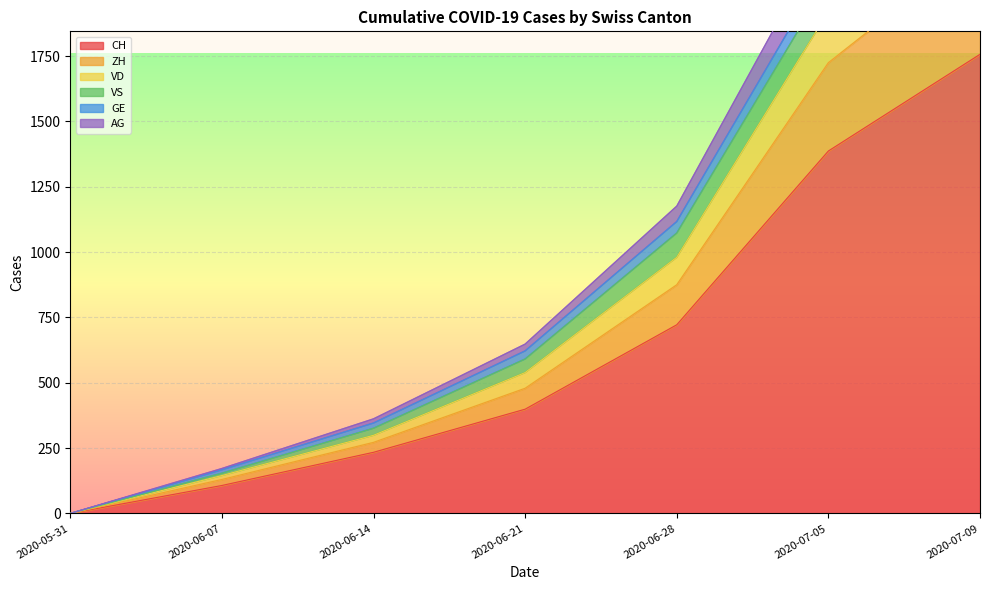

True or false: CH and GE intersect in this chart.

False